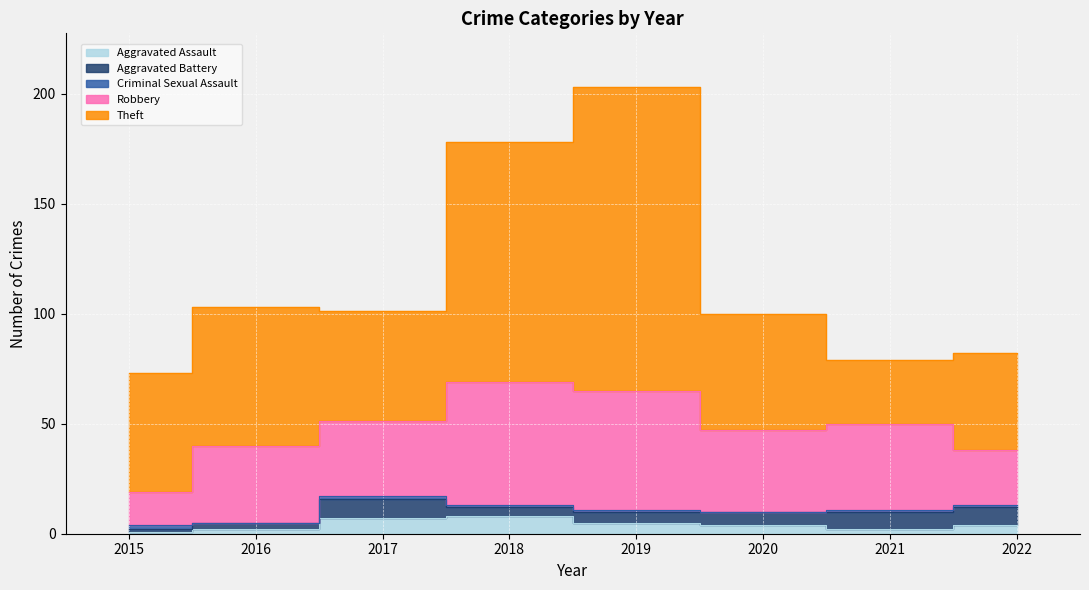

Is it true that Aggravated Assault equals 3 at 2021?

False